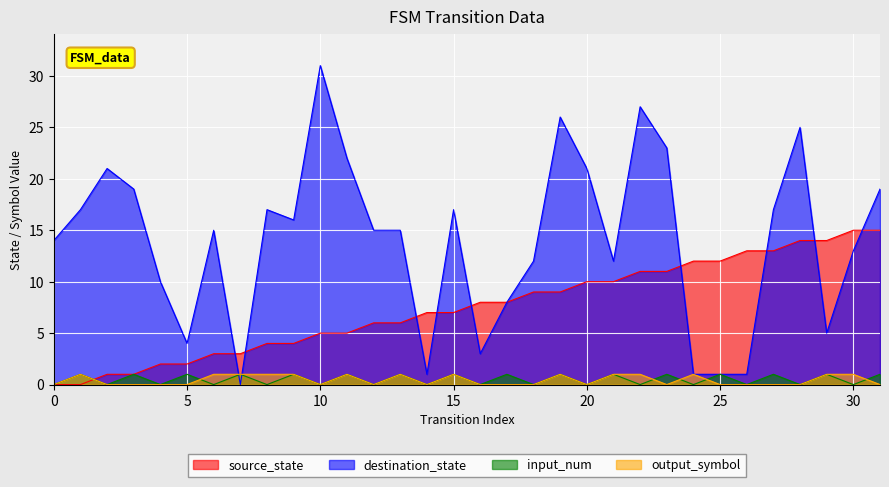

Reading right to left, transcribe all the data shown in this chart.

source_state: 15	15	14	14	13	13	12	12	11	11	10	10	9	9	8	8	7	7	6	6	5	5	4	4	3	3	2	2	1	1	0	0
destination_state: 19	13	5	25	17	1	1	1	23	27	12	21	26	12	8	3	17	1	15	15	22	31	16	17	0	15	4	10	19	21	17	14
input_num: 1	0	1	0	1	0	1	0	1	0	1	0	1	0	1	0	1	0	1	0	1	0	1	0	1	0	1	0	1	0	1	0
output_symbol: 0	1	1	0	0	0	0	1	0	1	1	0	1	0	0	0	1	0	1	0	1	0	1	1	1	1	0	0	0	0	1	0